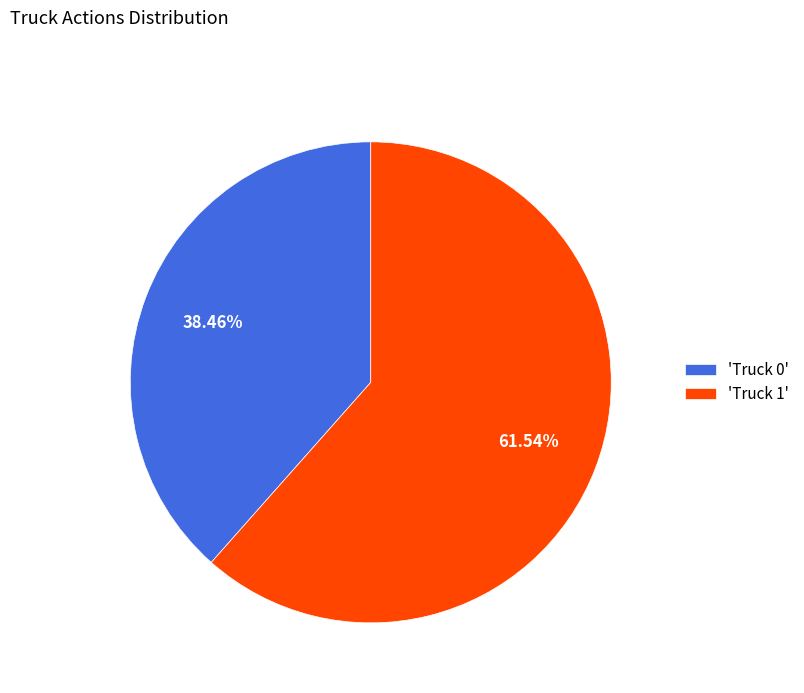

Do 'Truck 1' and 'Truck 0' together represent more than half of the pie?

Yes